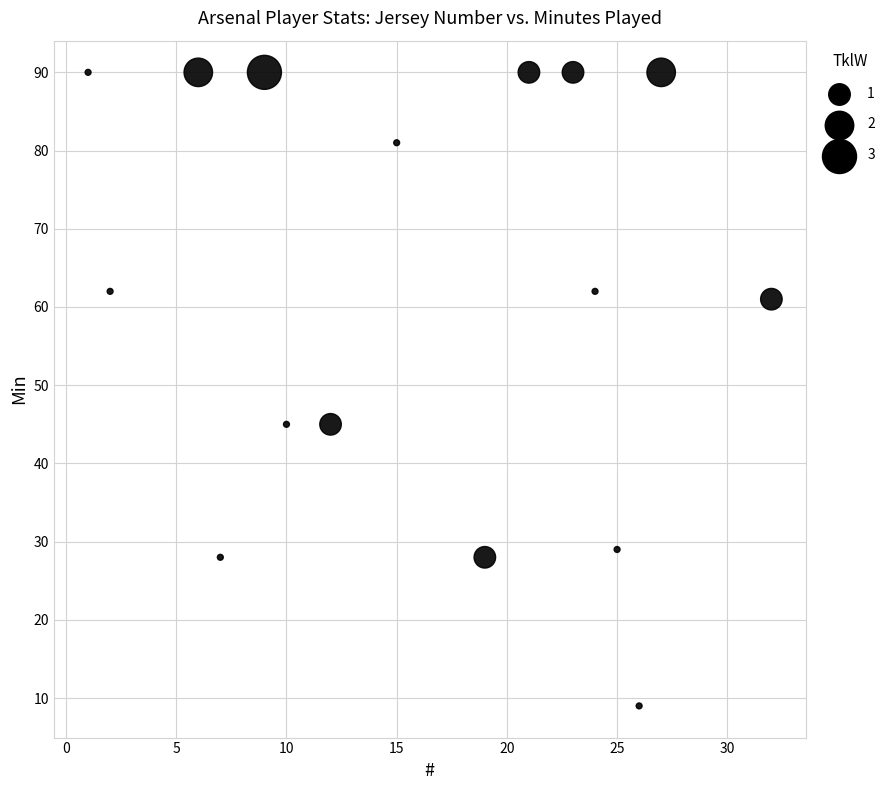

What is the range of Y values (max minus min)?

81